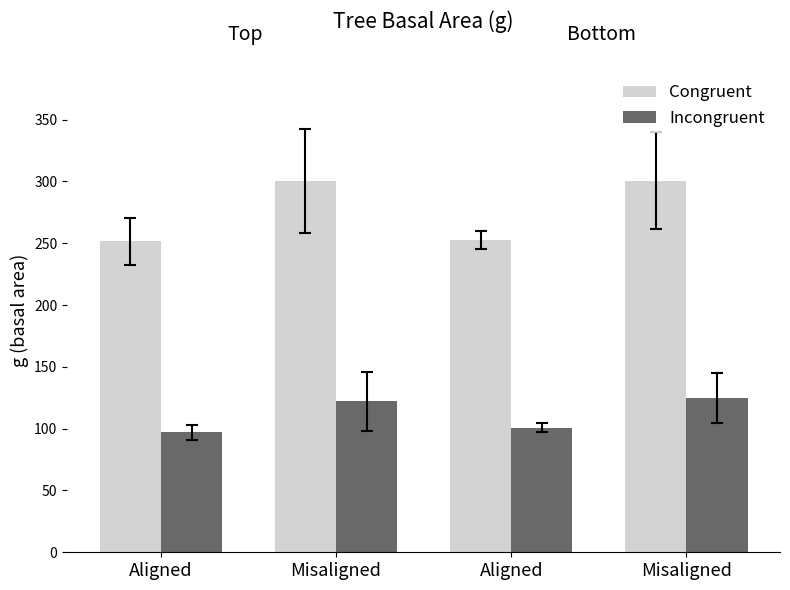

What are all the series names shown in the legend?

Congruent, Incongruent